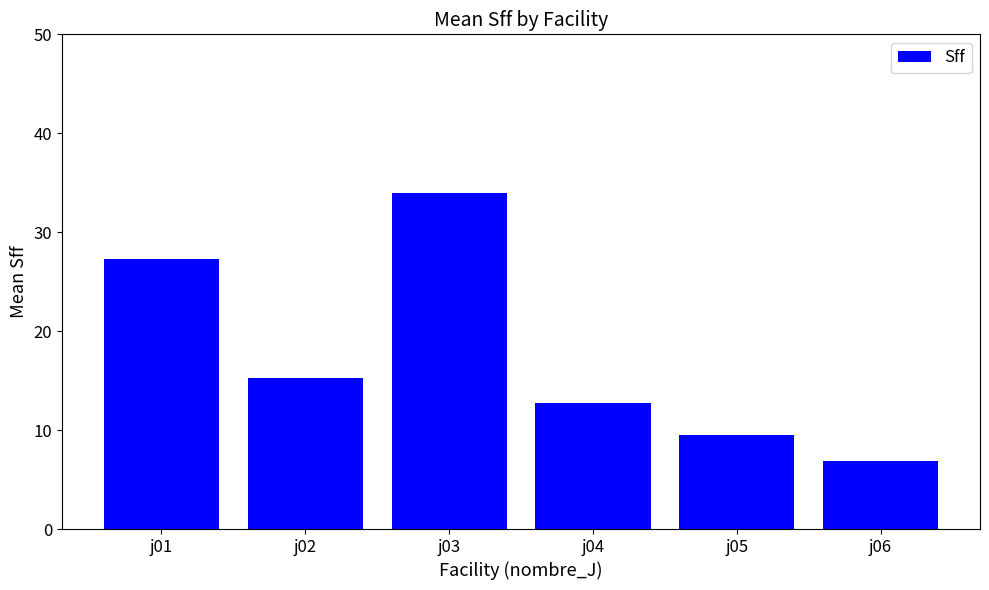

Approximately how many times larger is the value at j01 compared to j02?

1.8